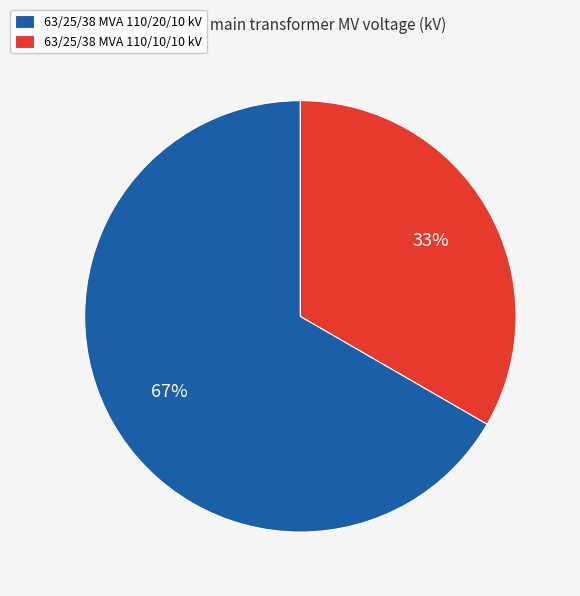

The 63/25/38 MVA 110/10/10 kV slice represents 33% of the pie. True or false?

True